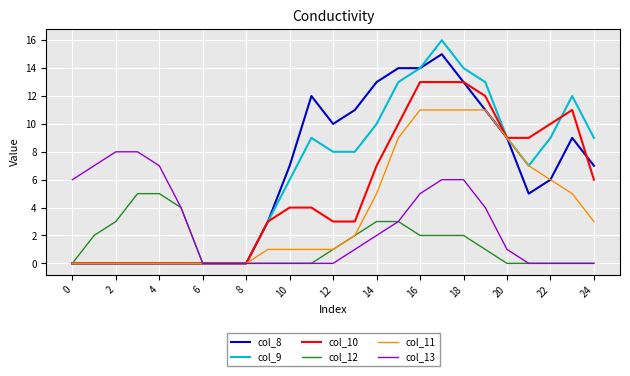

Which series has the largest range (max minus min)?

col_9